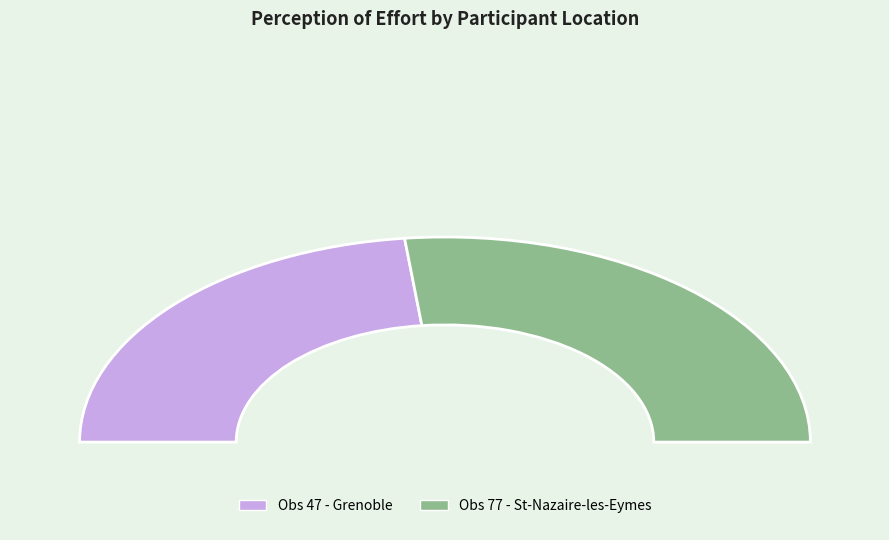

To the nearest percent, what is the difference between the largest and smallest slice percentages?

7%